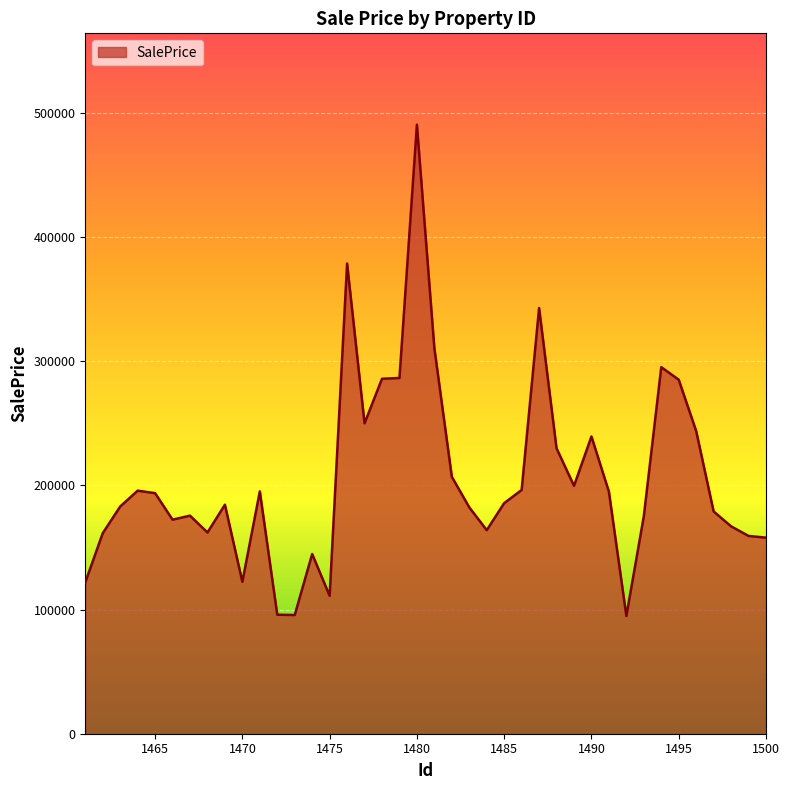

What is the difference between the maximum and minimum values?

395674.2